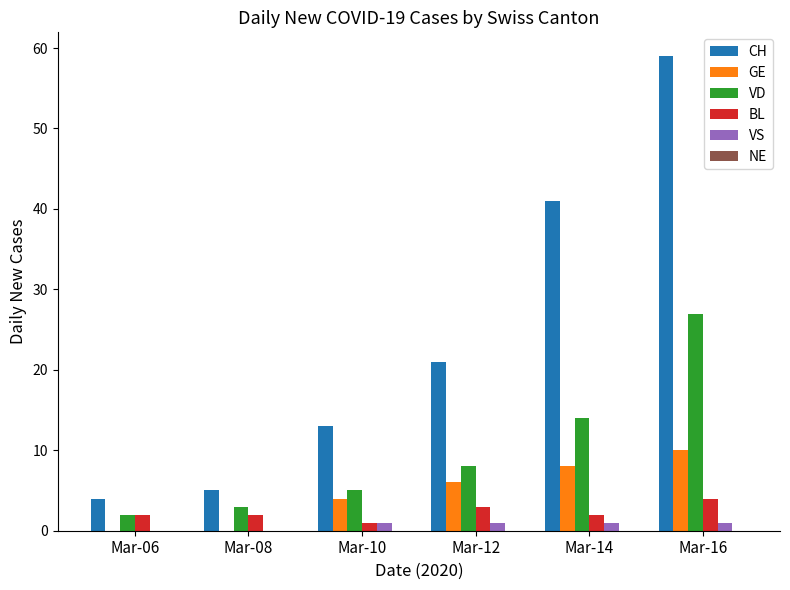

Are the bars grouped side by side (vs. stacked)?

Yes